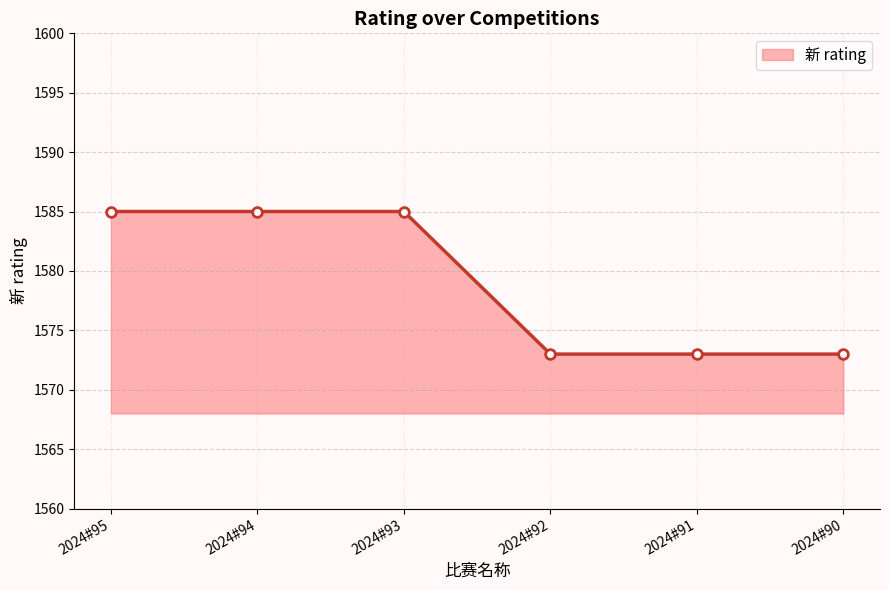

Does the chart have visible grid lines?

Yes